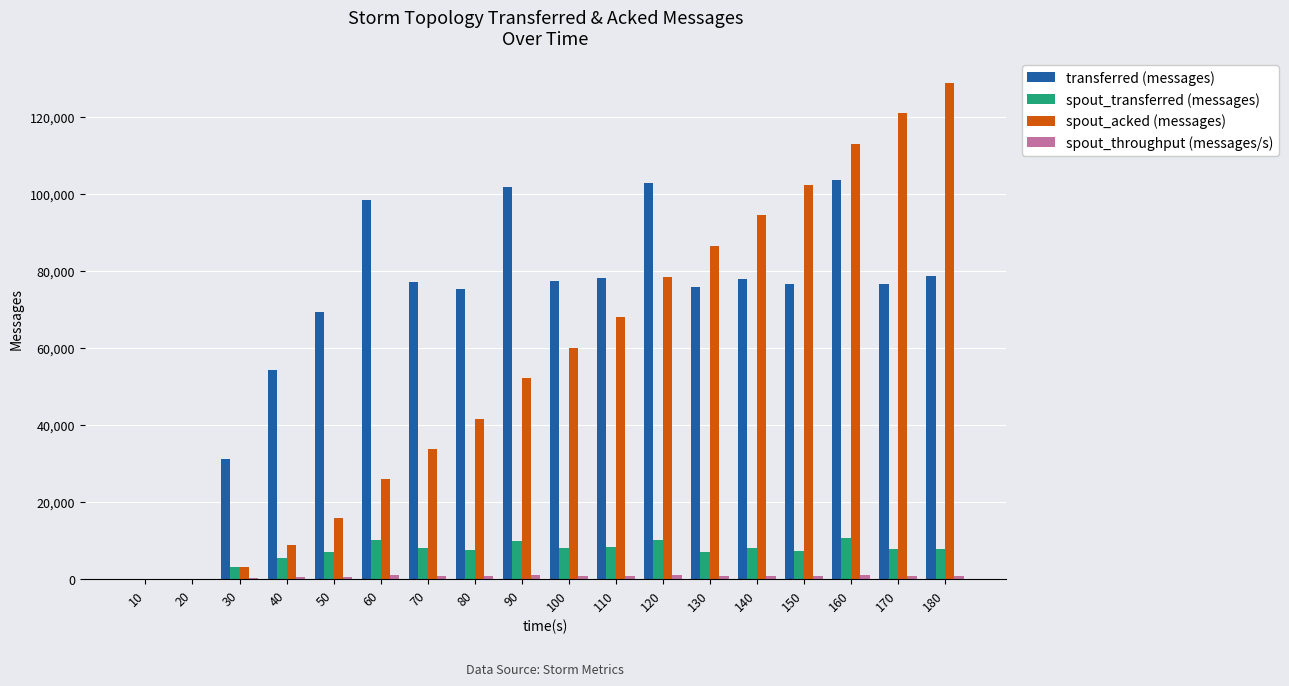

Which series changed the most between 50 and 180?

spout_acked (messages)